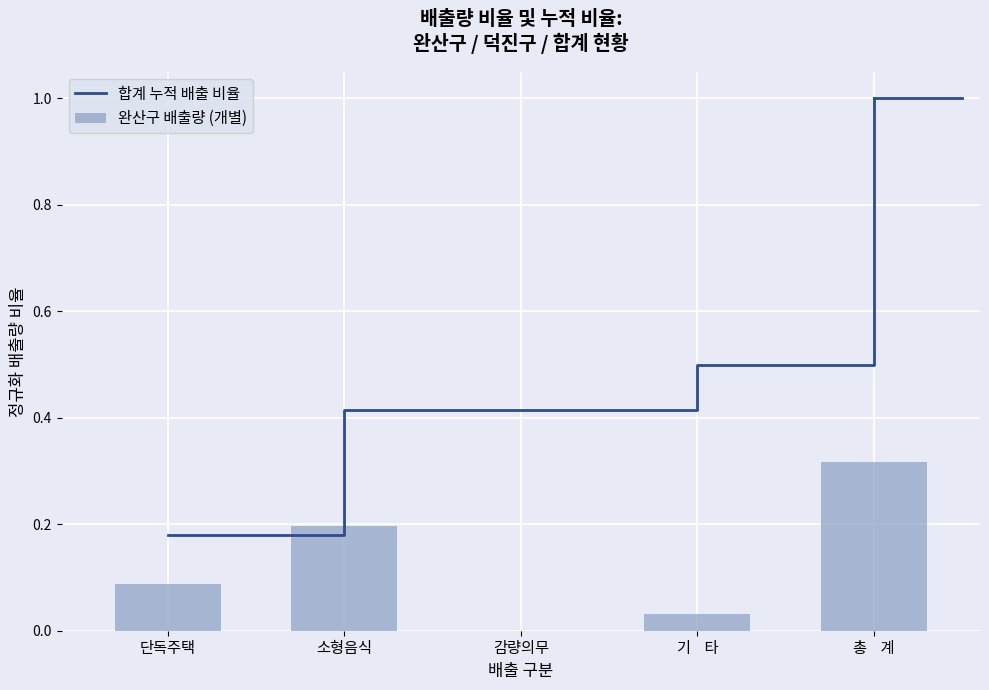

Rank the categories by 완산구 배출량 (개별) value from highest to lowest.

총    계, 소형음식, 단독주택, 기    타, 감량의무